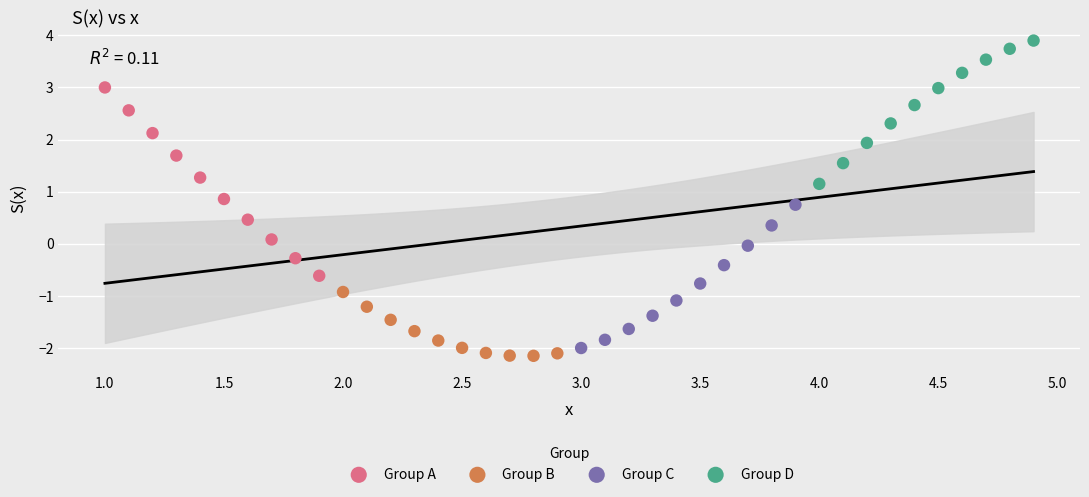

Which series has the largest Y range (max minus min)?

Group A